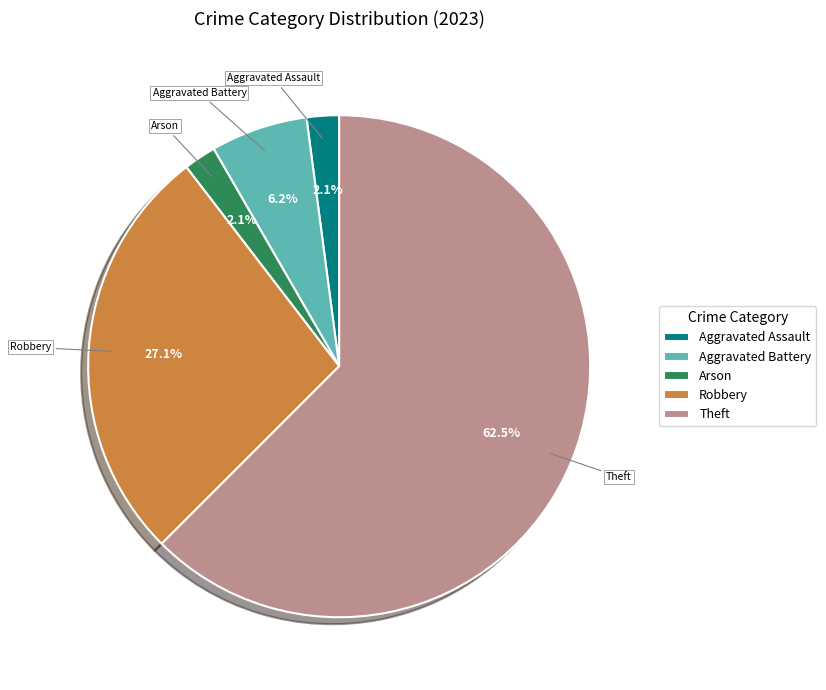

Which slice is the largest?

Theft